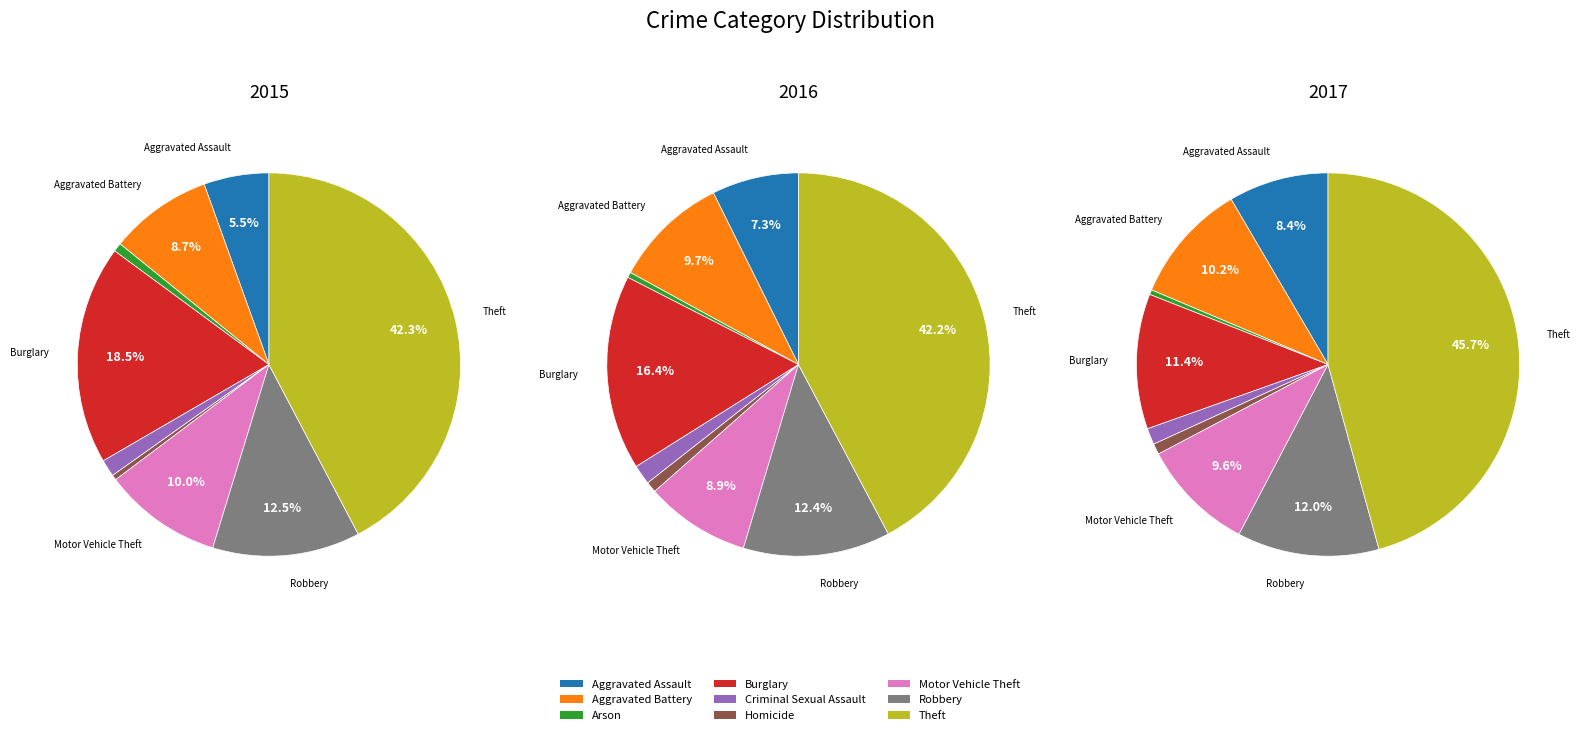

To the nearest percent, what is the combined percentage of Theft and Robbery?

55%